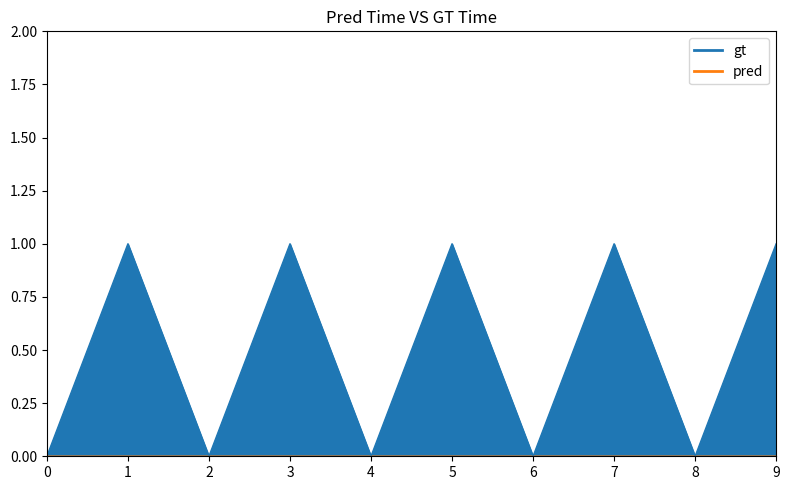

Reading left to right, what are all the values shown in this chart?

9=1	8=0	7=1	6=0	5=1	4=0	3=1	2=0	1=1	0=0